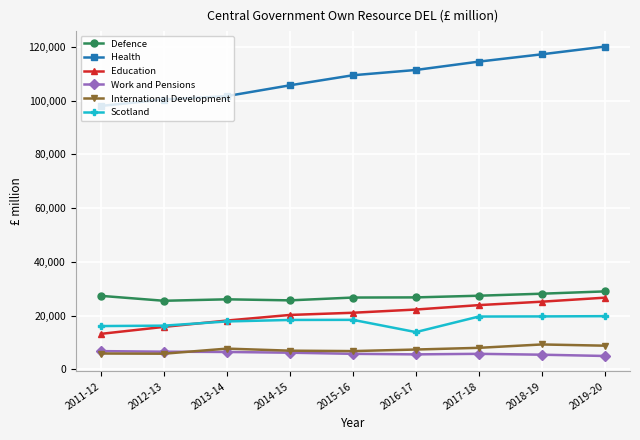

What are all the series names shown in the legend?

Defence, Health, Education, Work and Pensions, International Development, Scotland